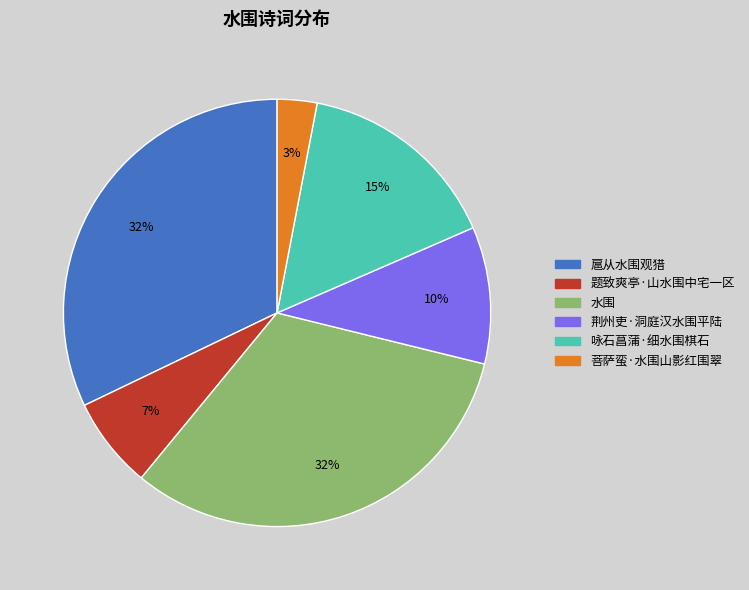

Is 扈从水围观猎 the majority of the pie?

No